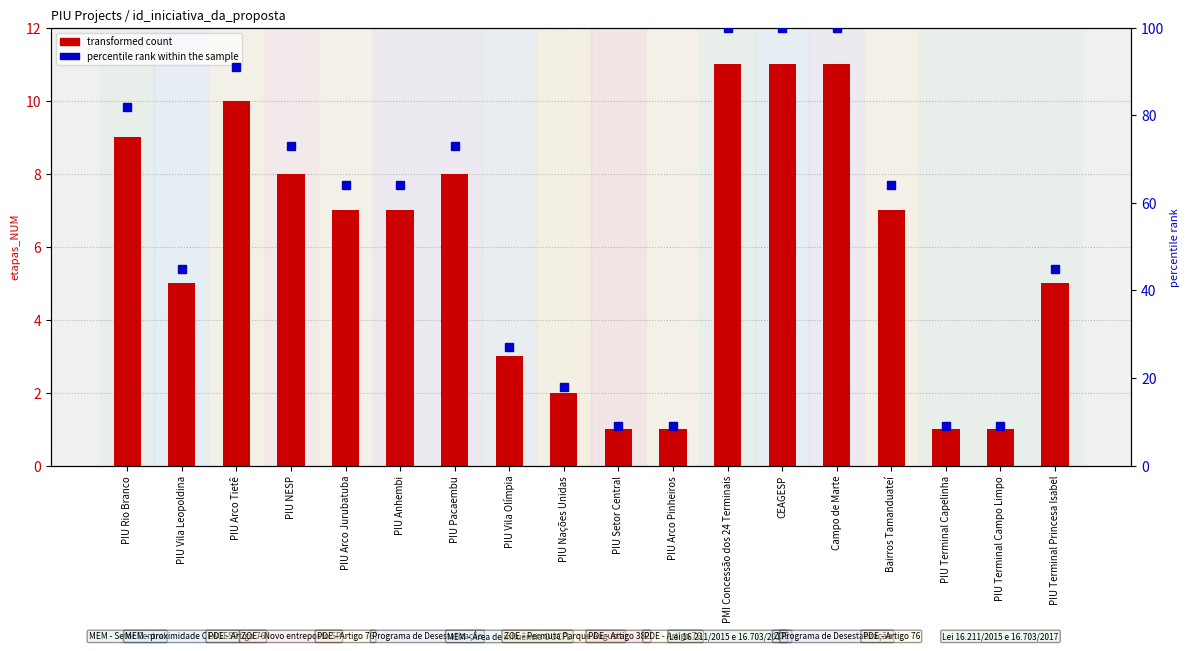

Reading left to right, transcribe all the data shown in this chart.

transformed count: PIU Rio Branco=9	PIU Vila Leopoldina=5	PIU Arco Tietê=10	PIU NESP=8	PIU Arco Jurubatuba=7	PIU Anhembi=7	PIU Pacaembu=8	PIU Vila Olímpia=3	PIU Nações Unidas=2	PIU Setor Central=1	PIU Arco Pinheiros=1	PMI Concessão dos 24 Terminais=11	CEAGESP=11	Campo de Marte=11	Bairros Tamanduateí=7	PIU Terminal Capelinha=1	PIU Terminal Campo Limpo=1	PIU Terminal Princesa Isabel=5
percentile rank within the sample: PIU Rio Branco=82	PIU Vila Leopoldina=45	PIU Arco Tietê=91	PIU NESP=73	PIU Arco Jurubatuba=64	PIU Anhembi=64	PIU Pacaembu=73	PIU Vila Olímpia=27	PIU Nações Unidas=18	PIU Setor Central=9	PIU Arco Pinheiros=9	PMI Concessão dos 24 Terminais=100	CEAGESP=100	Campo de Marte=100	Bairros Tamanduateí=64	PIU Terminal Capelinha=9	PIU Terminal Campo Limpo=9	PIU Terminal Princesa Isabel=45